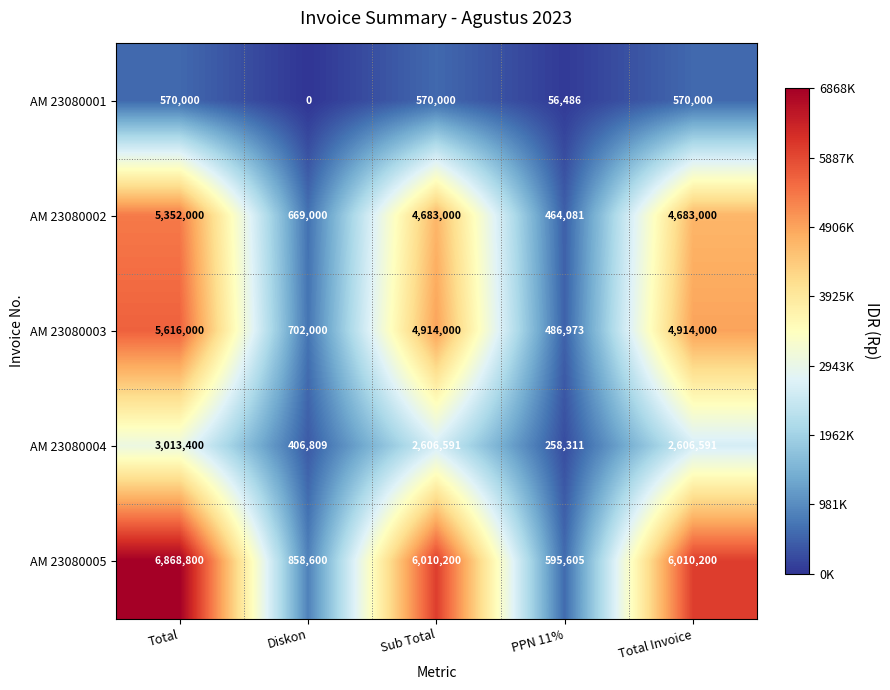

The value of AM 23080004 at Total Invoice is 2606591. True or false?

True